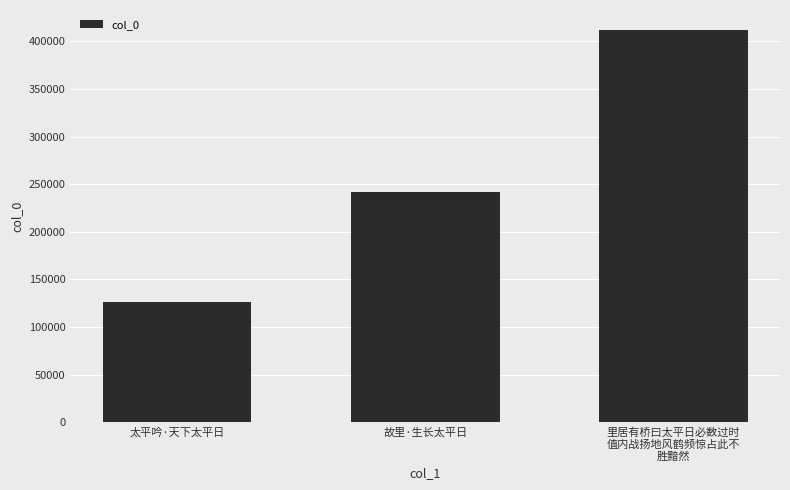

Reading left to right, transcribe all the data shown in this chart.

太平吟·天下太平日=125776	故里·生长太平日=241936	里居有桥曰太平日必数过时
值内战扬地风鹤频惊占此不
胜黯然=412449